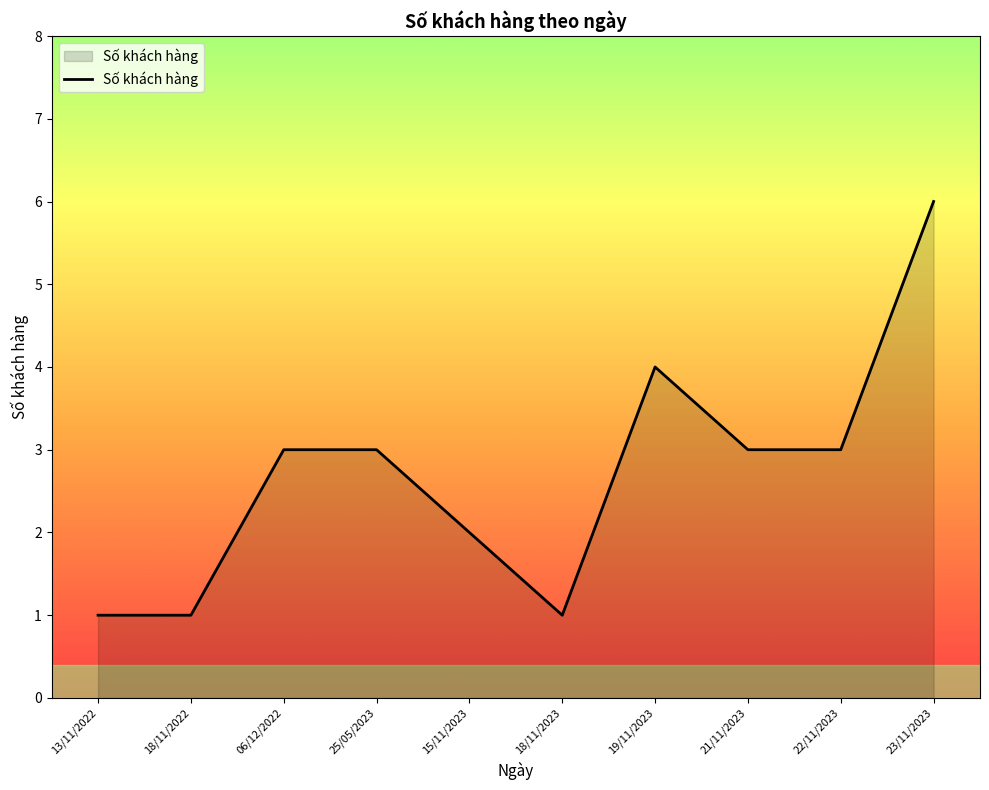

How many lines are shown in the chart?

1